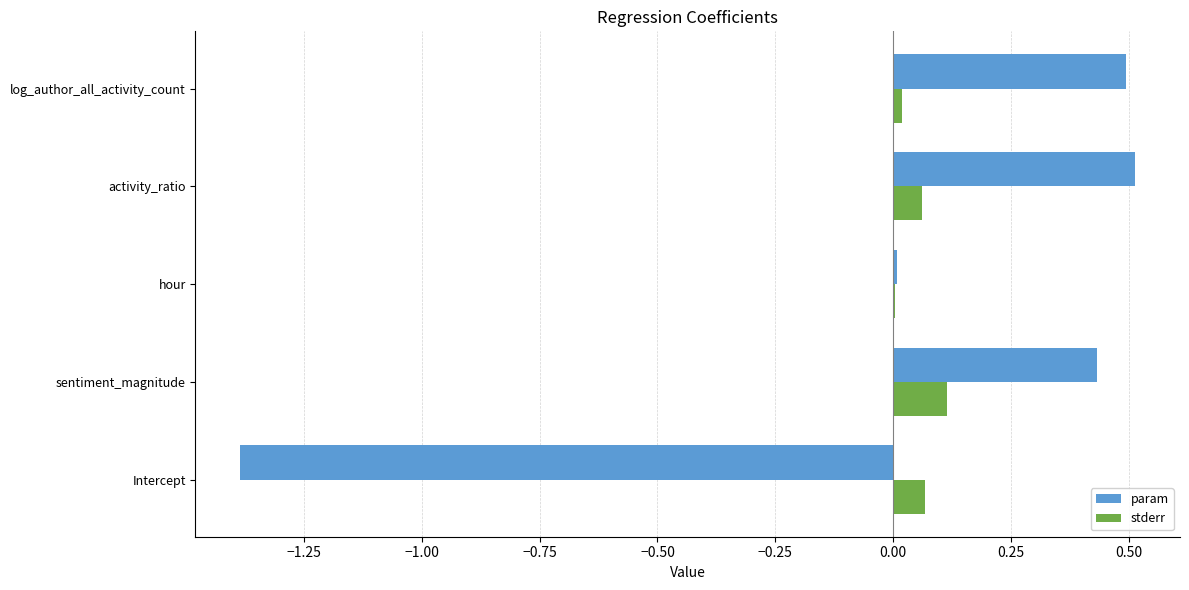

Between sentiment_magnitude and hour, which series saw the biggest shift?

param